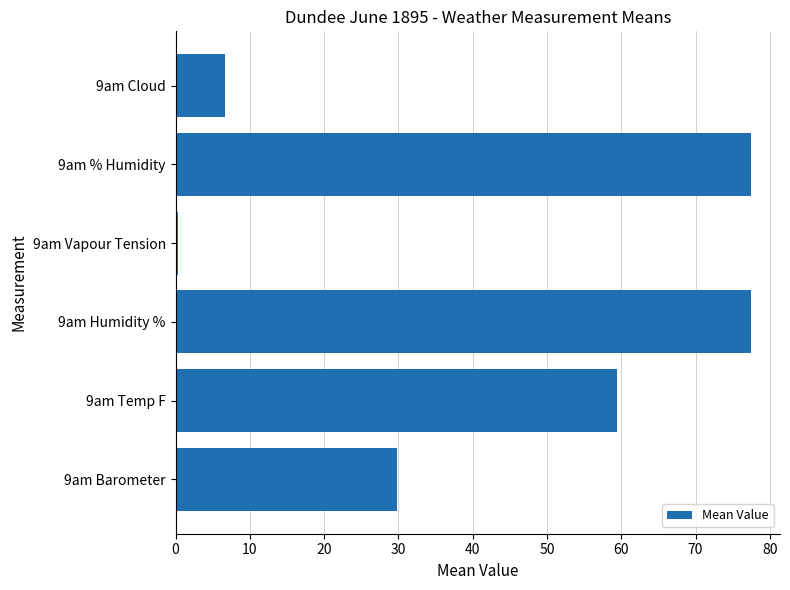

At which label is the value closest to 38?

9am Barometer